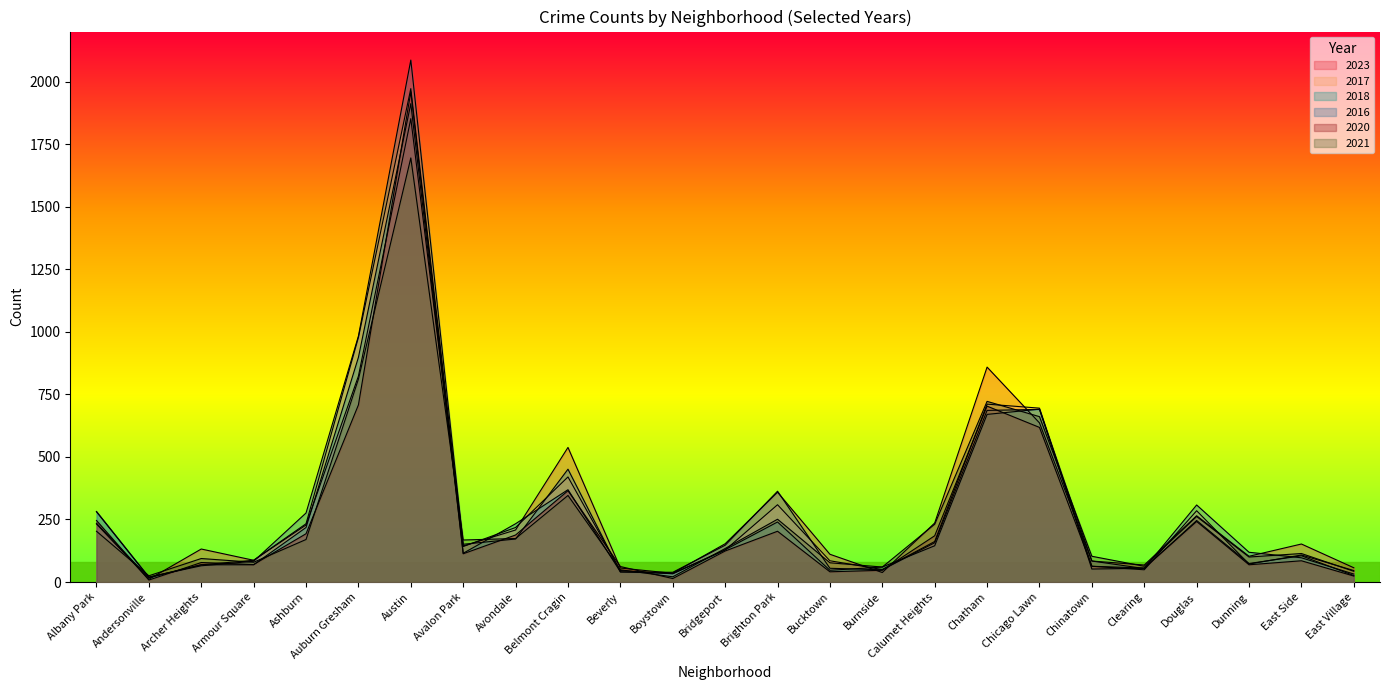

How many lines are shown in the chart?

6